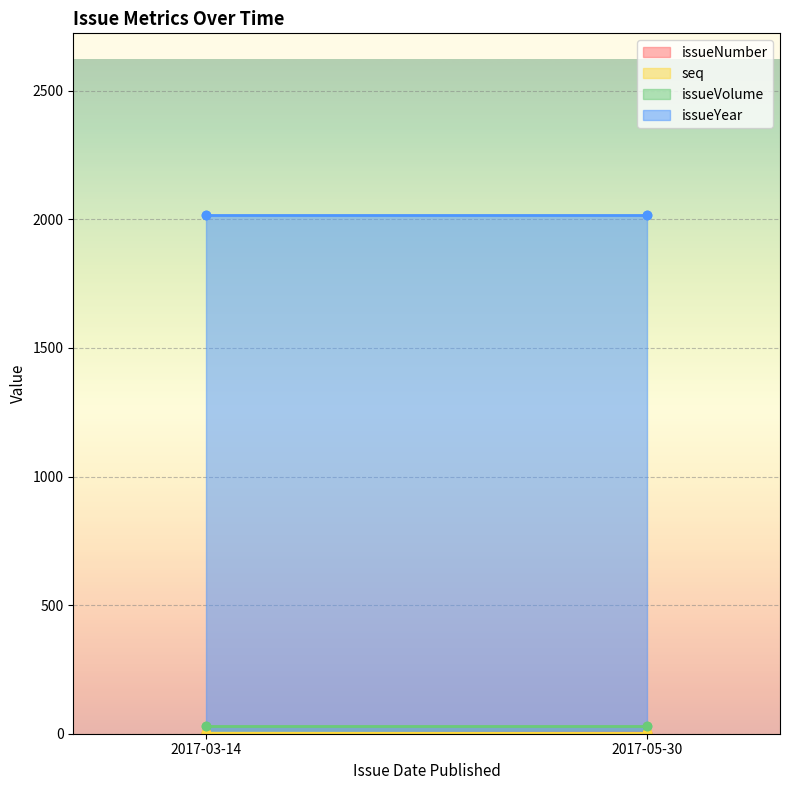

True or false: issueNumber has more than 0 interior local peaks.

False